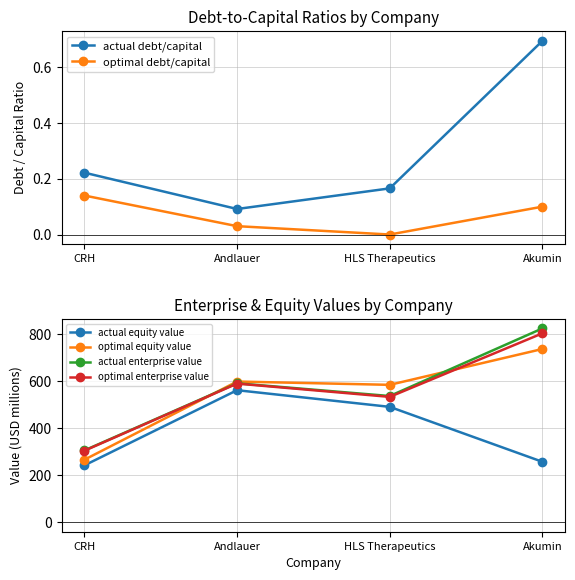

What is the sum of all optimal debt/capital values?

0.3